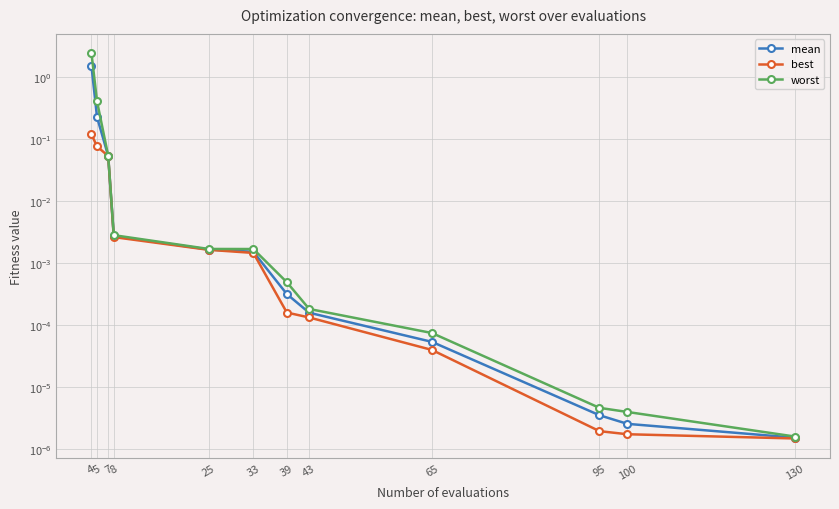

Rank the series by their average value, from highest to lowest.

worst, mean, best